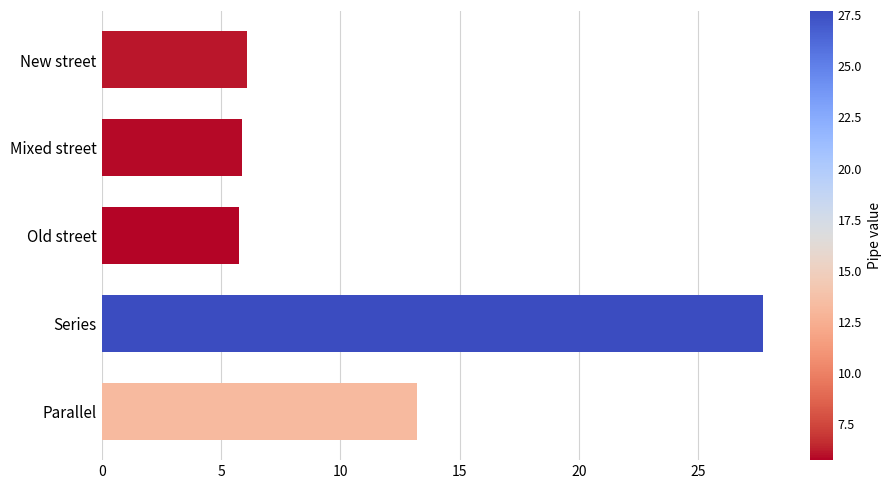

What is the difference between the second highest and second lowest values?

7.3